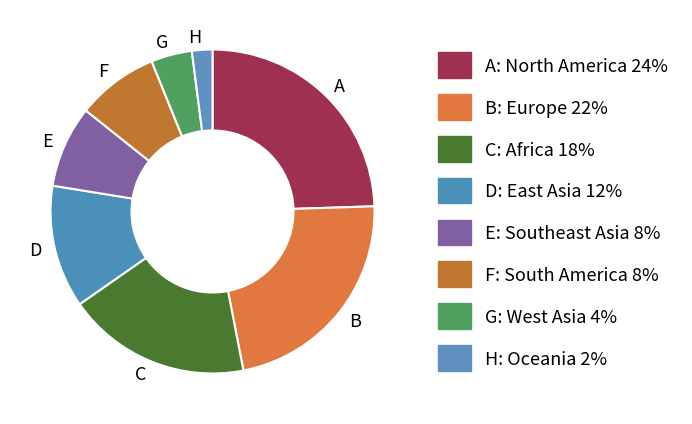

Is there a majority slice in this chart?

No